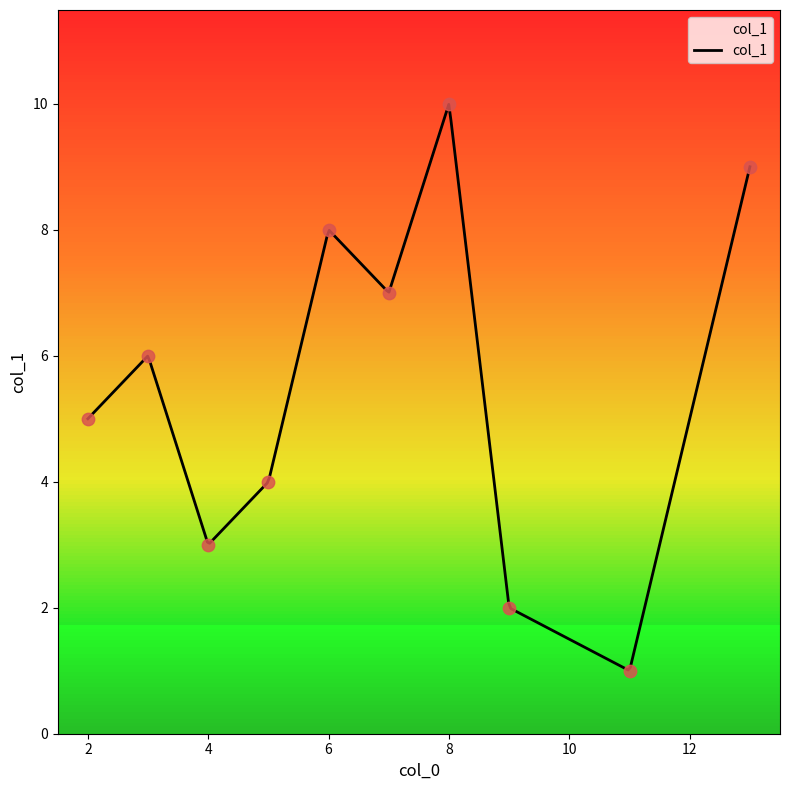

Which has a higher value, 4 or 6?

6